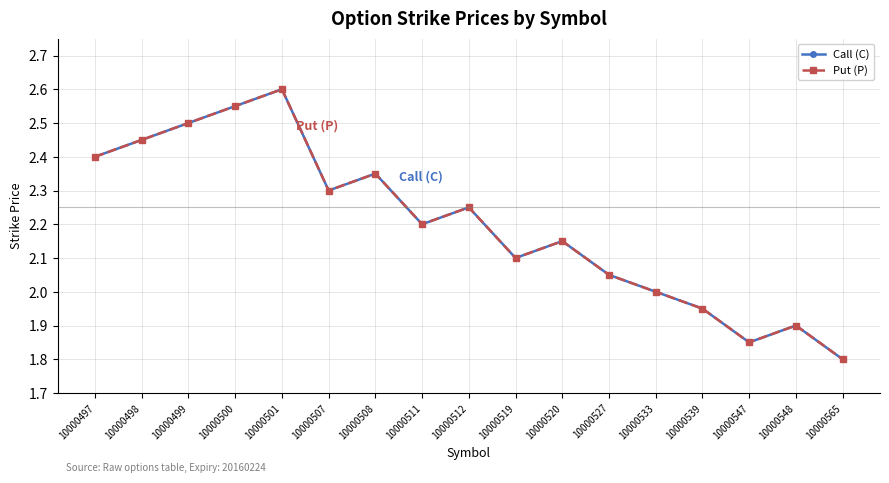

Which series has the largest total across all categories?

Call (C)